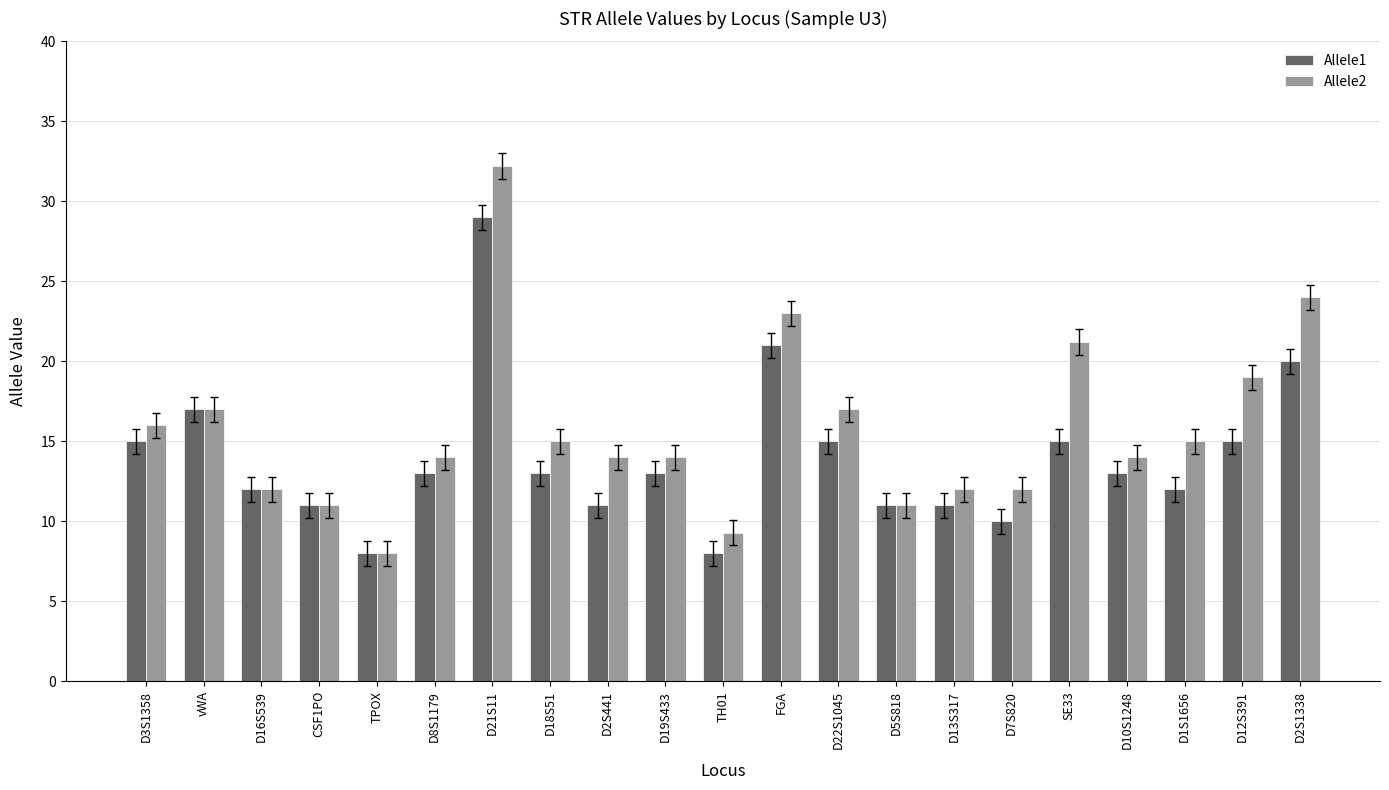

What is the spread (max minus min) of values at D13S317?

1.0